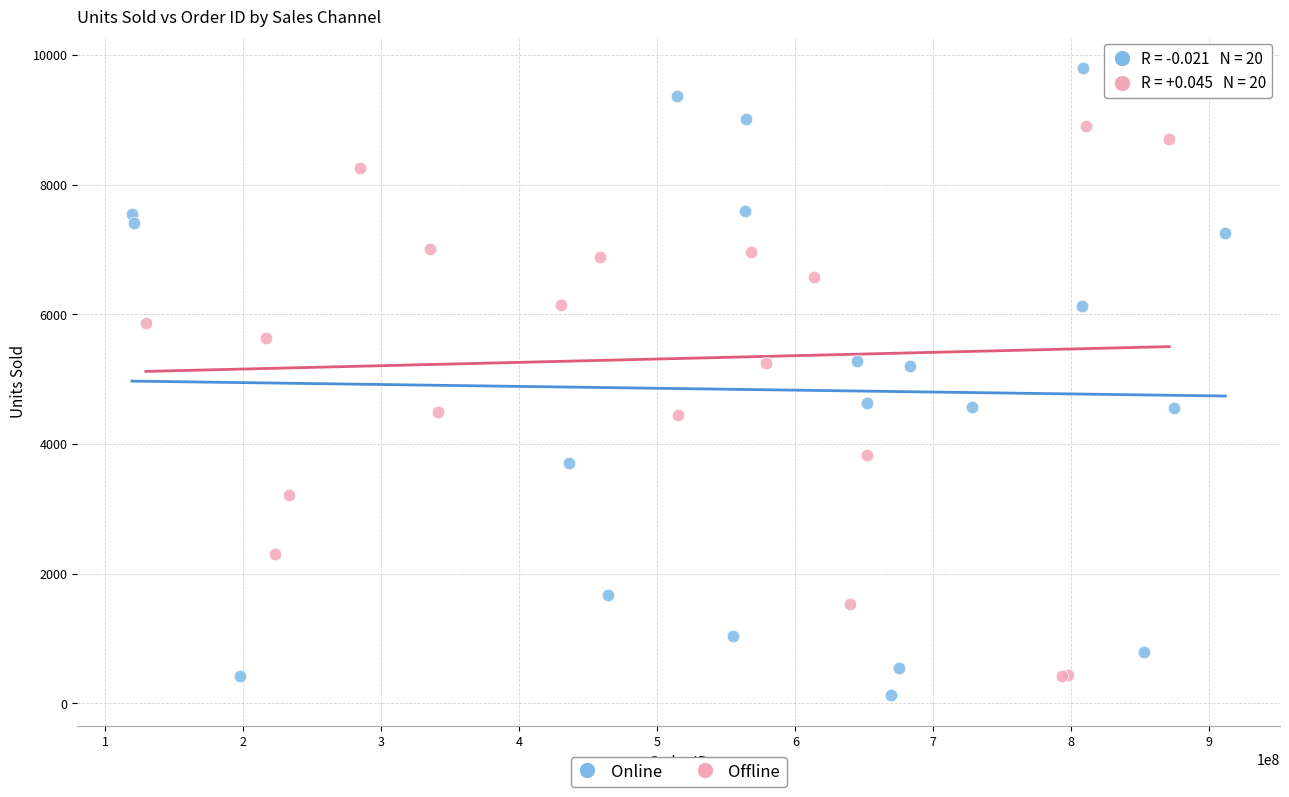

Which series has the largest Y range (max minus min)?

Online